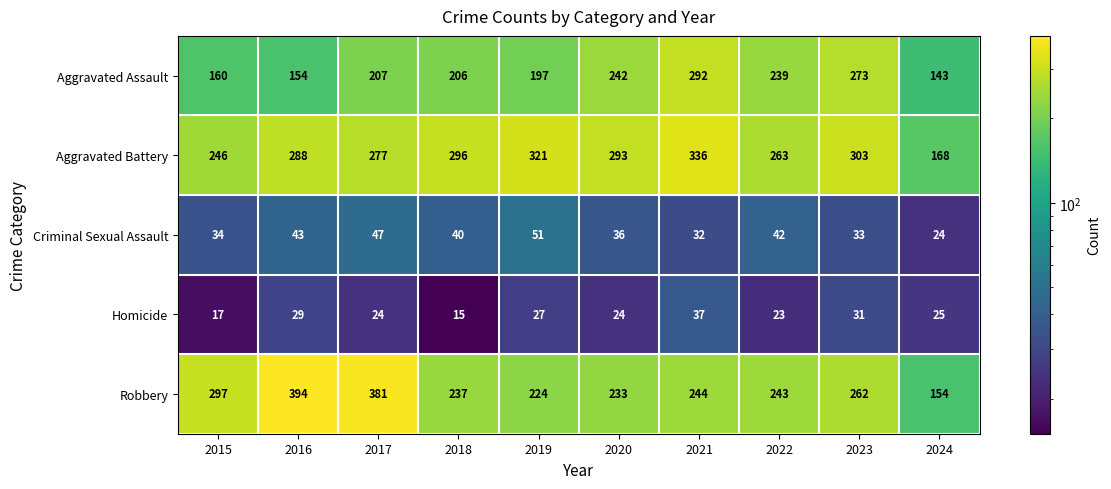

At how many categories does at least one series exceed 130?

10